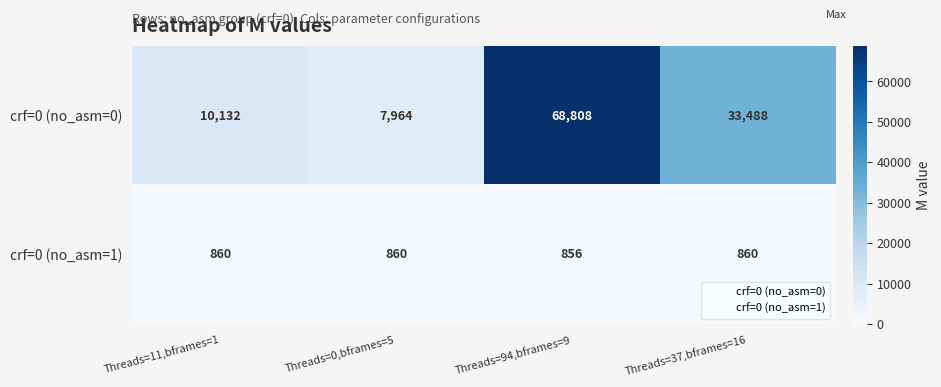

Rank the series by their maximum value, from highest to lowest.

crf=0 (no_asm=0), crf=0 (no_asm=1)